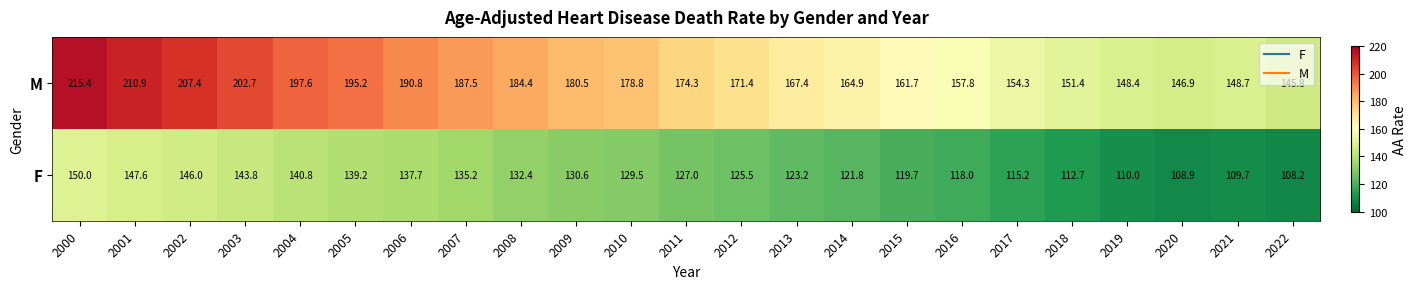

Where does the M series first go above 174?

2000